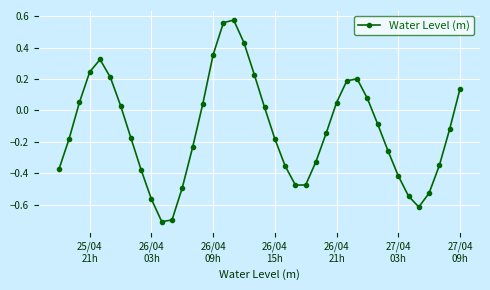

True or false: there are more than 0 points higher than both neighbors.

True